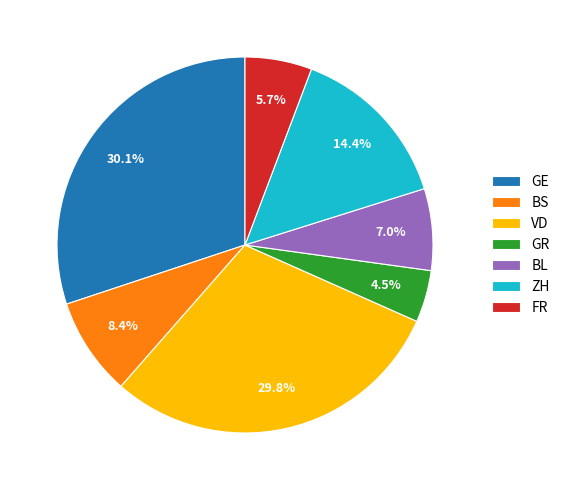

What is the smallest slice in the pie chart?

GR